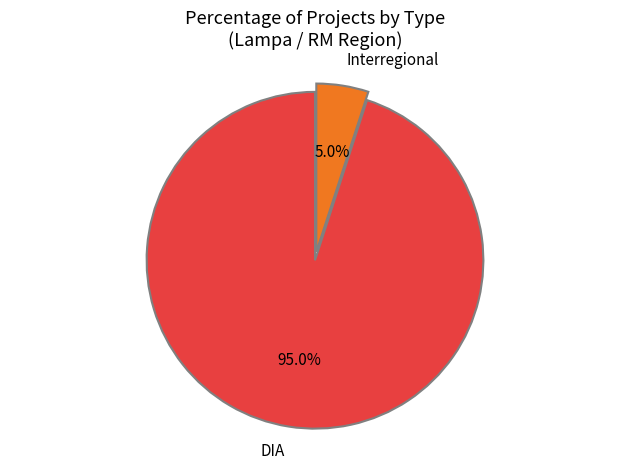

Which category accounts for the majority?

DIA